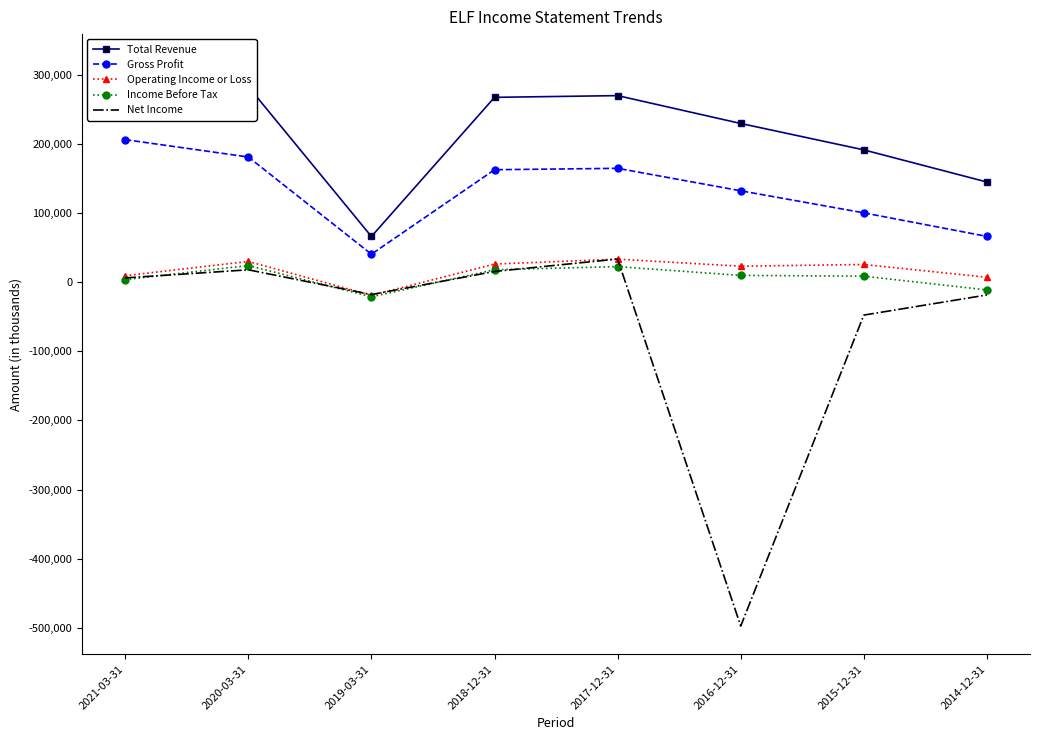

Reading right to left, transcribe all the data shown in this chart.

Total Revenue: 2014-12-31=144900	2015-12-31=191400	2016-12-31=229600	2017-12-31=269900	2018-12-31=267400	2019-03-31=66100	2020-03-31=282900	2021-03-31=318100
Gross Profit: 2014-12-31=66200	2015-12-31=100300	2016-12-31=132200	2017-12-31=164700	2018-12-31=162700	2019-03-31=40500	2020-03-31=181100	2021-03-31=206200
Operating Income or Loss: 2014-12-31=7100	2015-12-31=25600	2016-12-31=23100	2017-12-31=33300	2018-12-31=26200	2019-03-31=-19000	2020-03-31=30000	2021-03-31=9400
Income Before Tax: 2014-12-31=-11200	2015-12-31=8700	2016-12-31=9800	2017-12-31=22500	2018-12-31=18000	2019-03-31=-21200	2020-03-31=24100	2021-03-31=3700
Net Income: 2014-12-31=-18500	2015-12-31=-47600	2016-12-31=-497500	2017-12-31=33500	2018-12-31=15500	2019-03-31=-17900	2020-03-31=17900	2021-03-31=6200